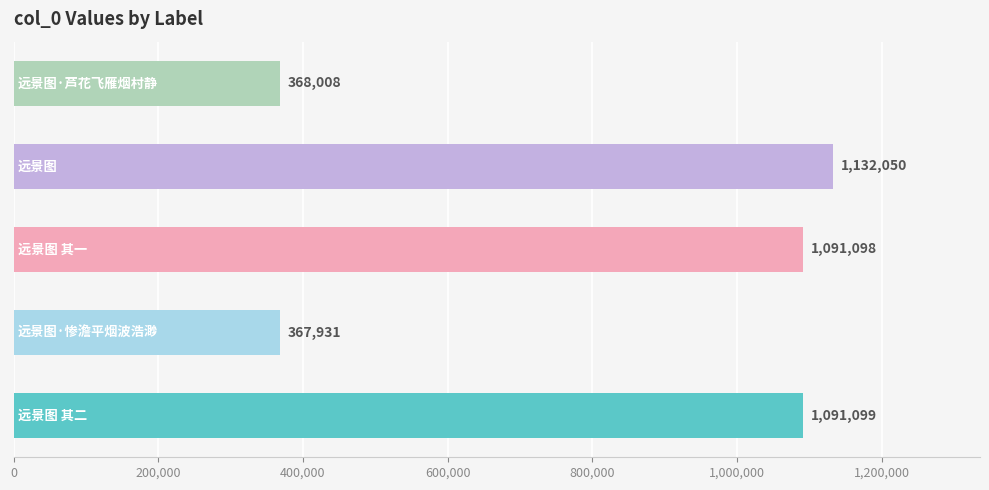

Reading bottom to top, extract all data points from this chart.

1091099	367931	1091098	1132050	368008